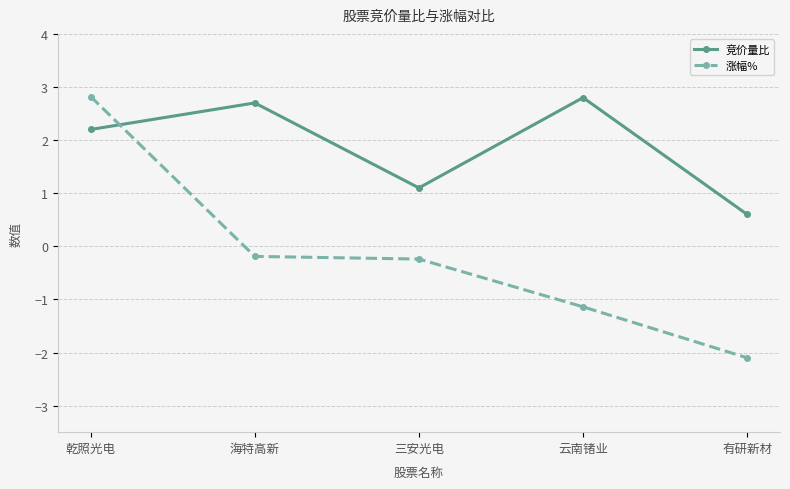

In 竞价量比, how many points are lower than both neighbors (excluding endpoints)?

1